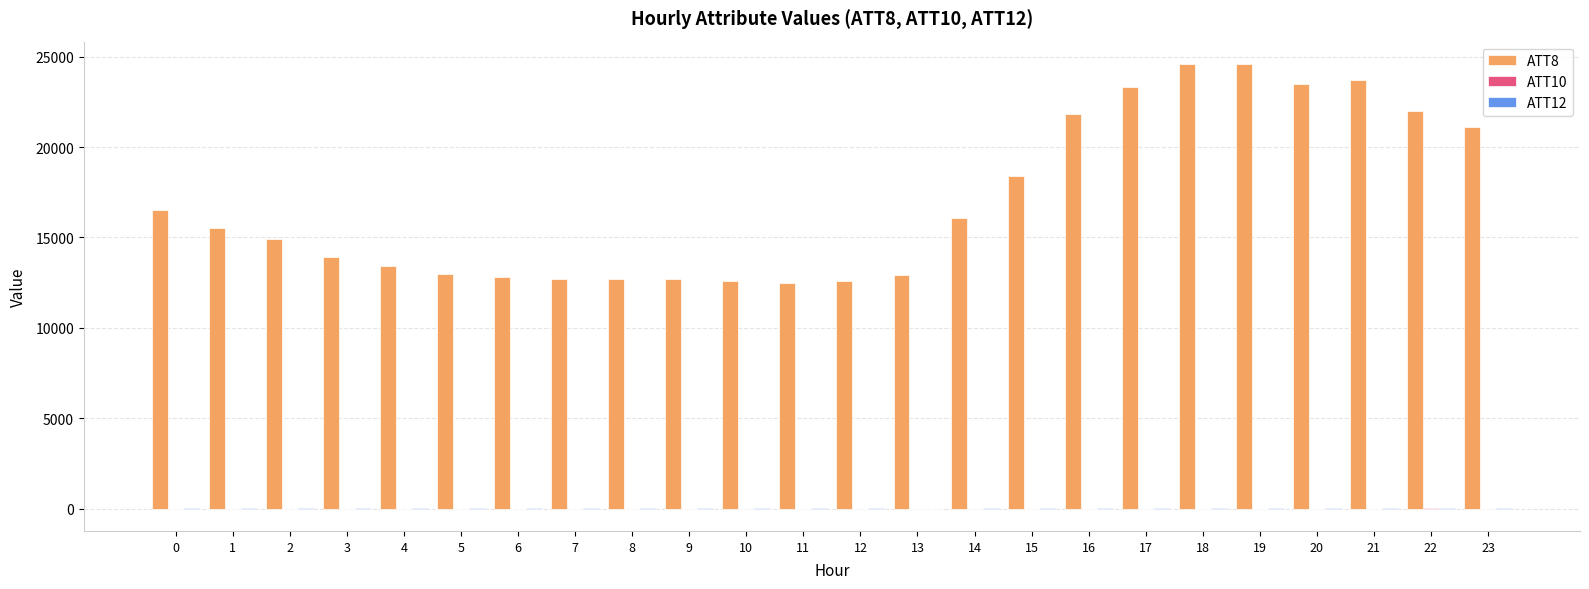

What is the maximum value shown in the chart?

24600.0